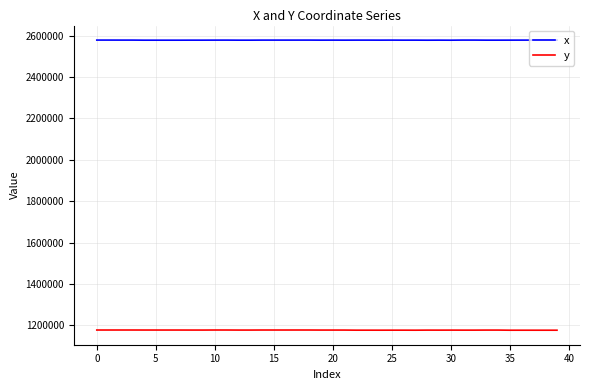

Which series has the largest total across all categories?

x